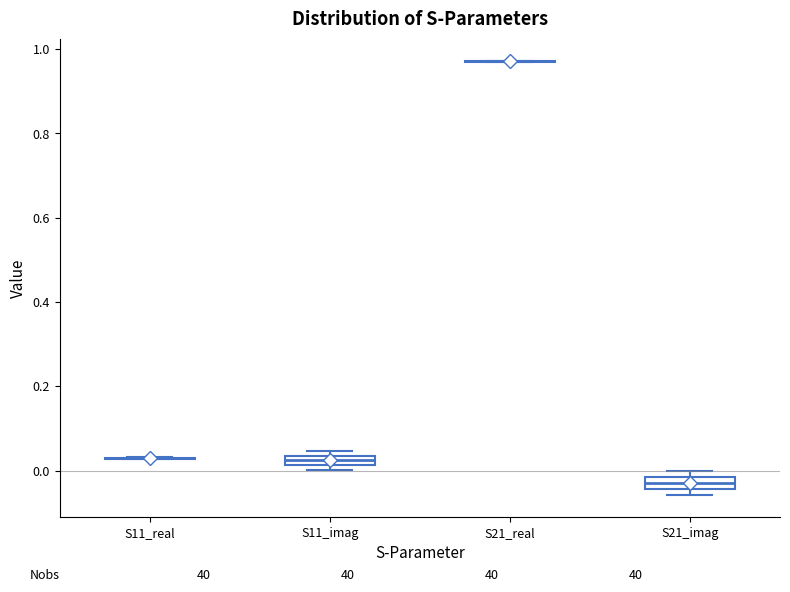

Where is the upper edge of the box for S21_imag on the y-axis? The values are not printed on the chart, so give them approximately, as read against the axis.

-0.02